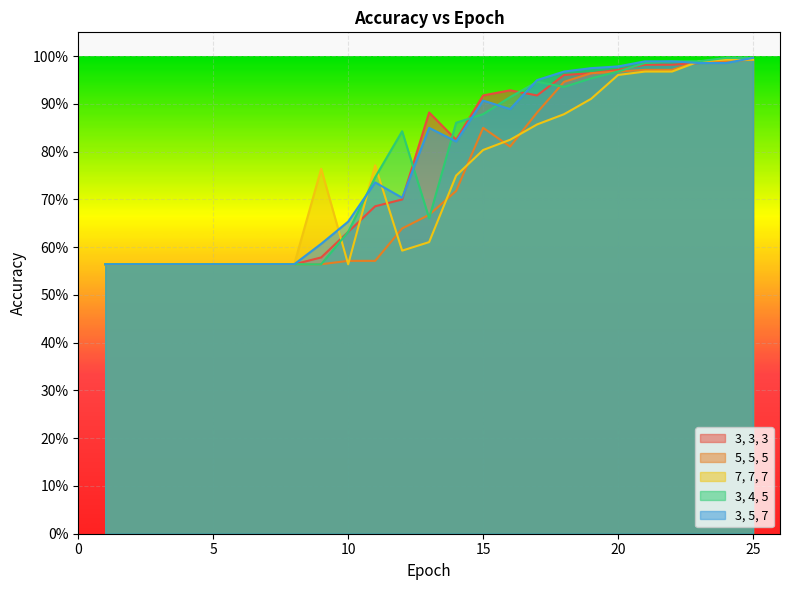

True or false: 3, 5, 7 and 3, 4, 5 cross at least once.

True